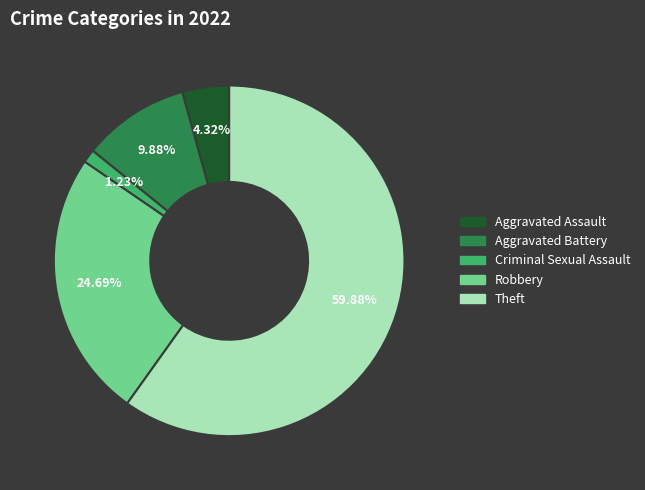

To the nearest percent, what is the combined percentage of Robbery and Criminal Sexual Assault?

26%